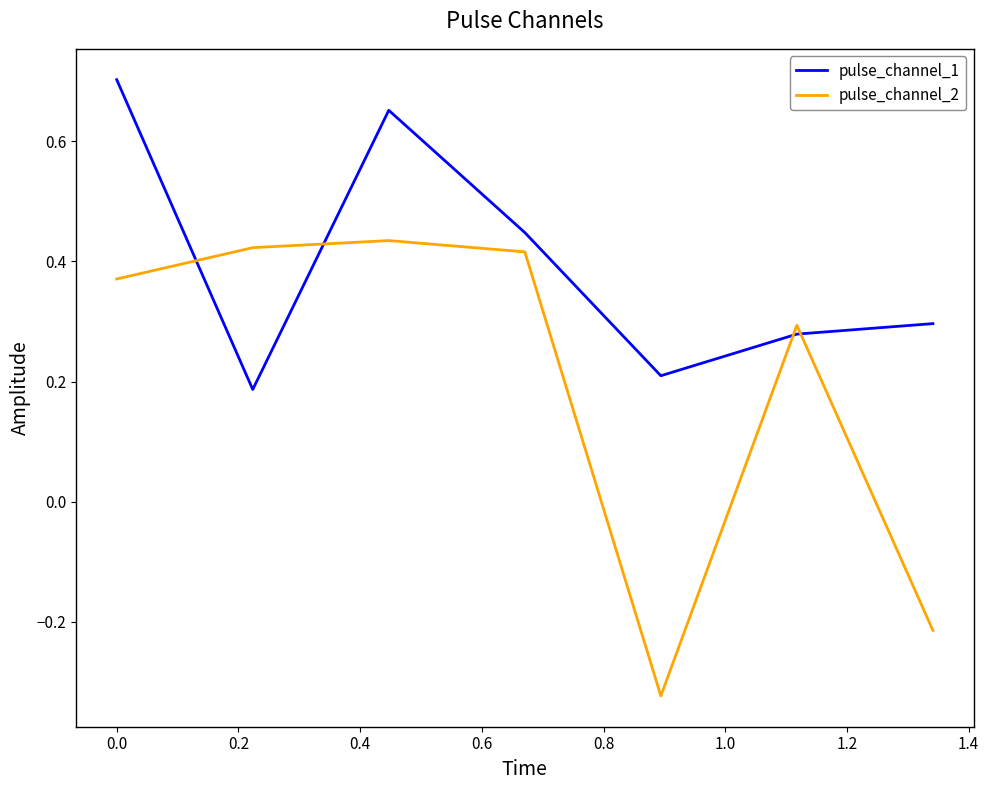

Which series ends up on top after the final intersection of pulse_channel_1 and pulse_channel_2?

pulse_channel_1